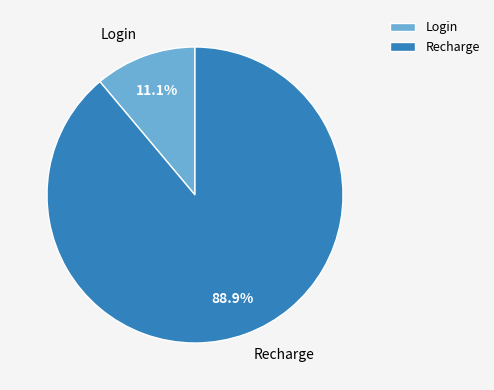

To the nearest percent, what percentage of the pie is Recharge?

89%